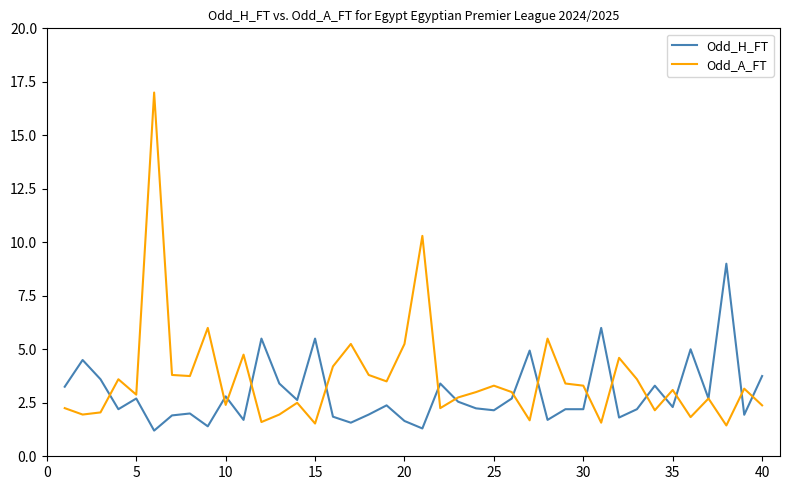

Rank the series by their maximum value, from highest to lowest.

Odd_A_FT, Odd_H_FT